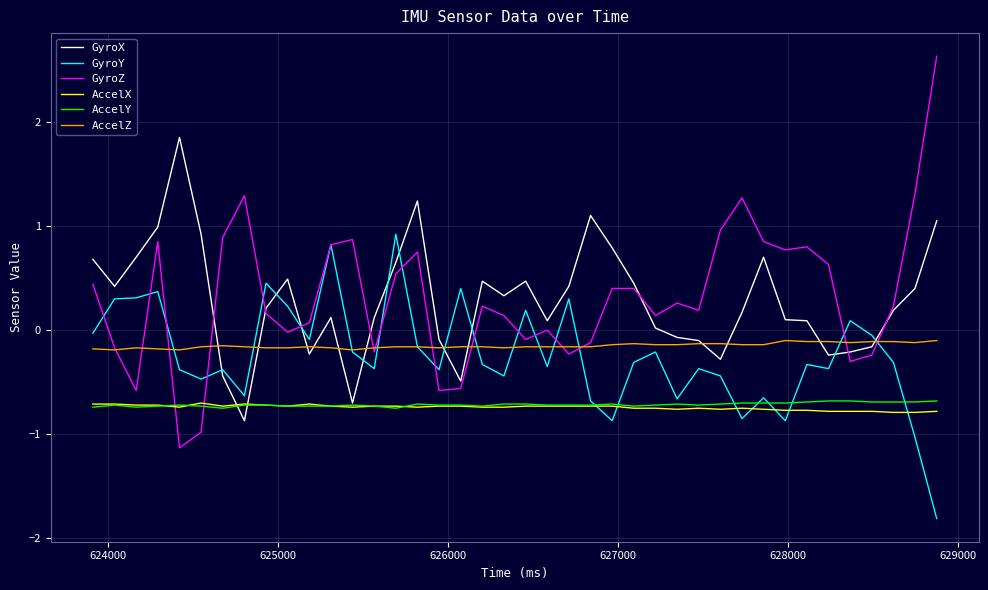

Which series has the largest range (max minus min)?

GyroZ